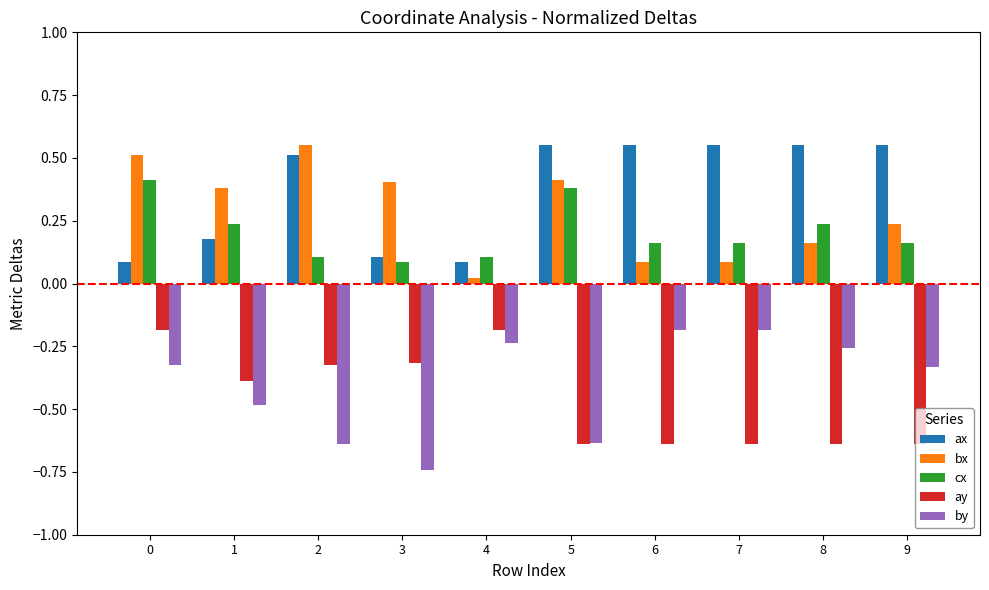

What is the difference between the highest and lowest values at 8?

1.2